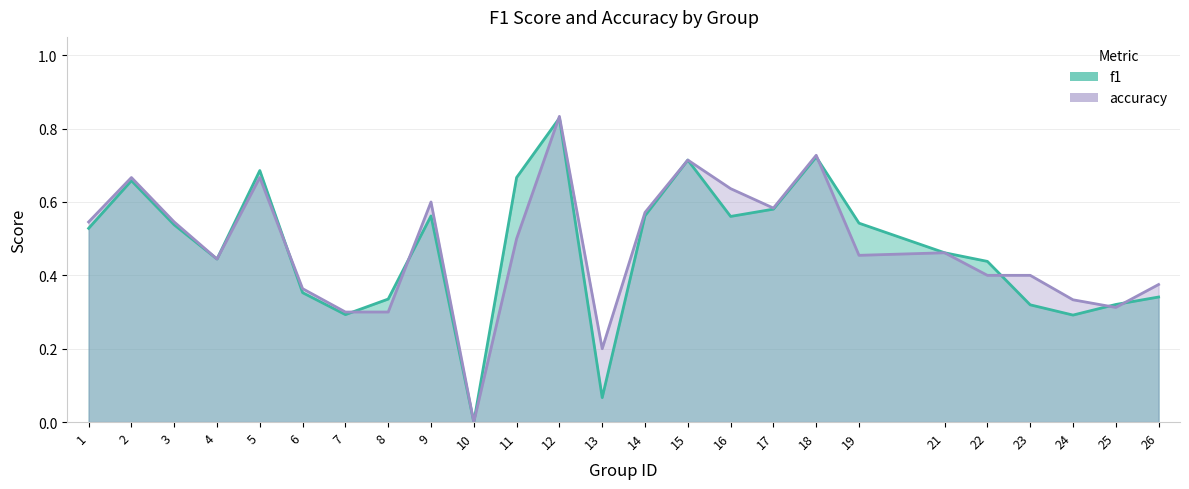

What is the sum of all accuracy values?

11.9